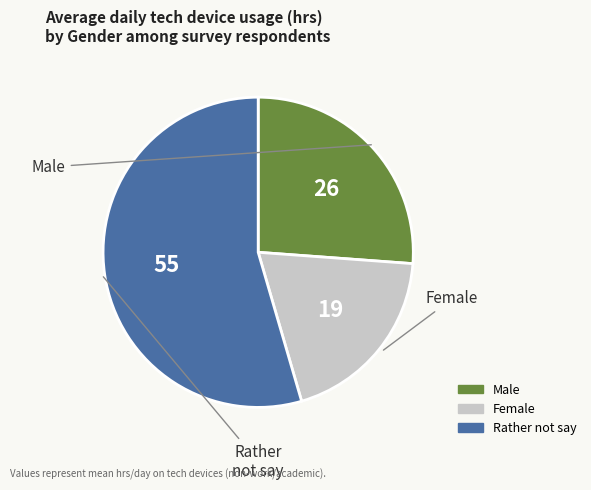

How many slices are in this pie chart?

3